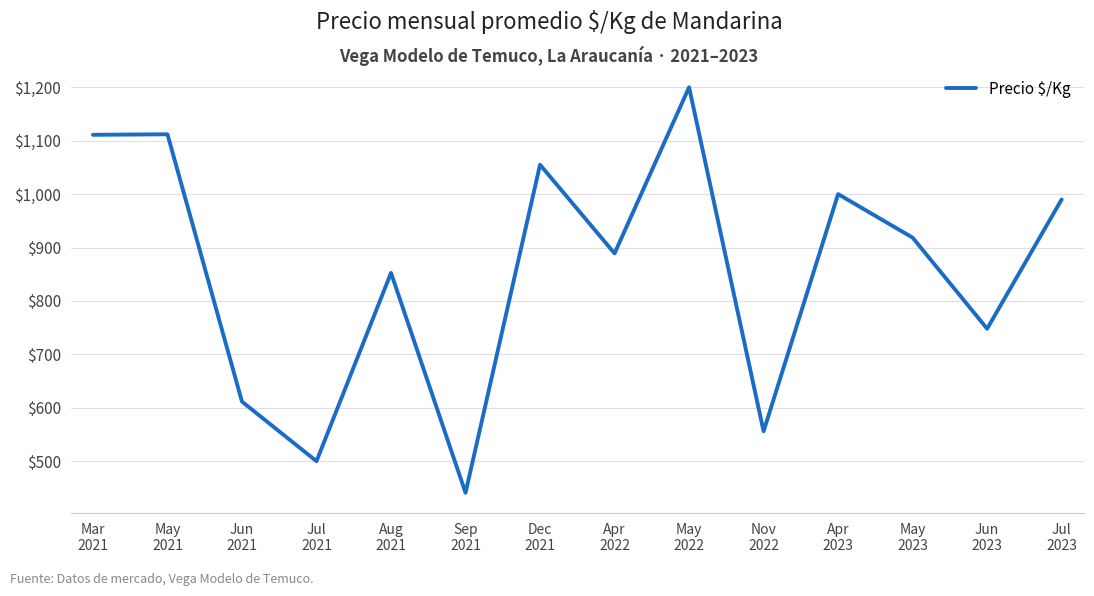

What is the difference between the maximum and minimum values?

759.2